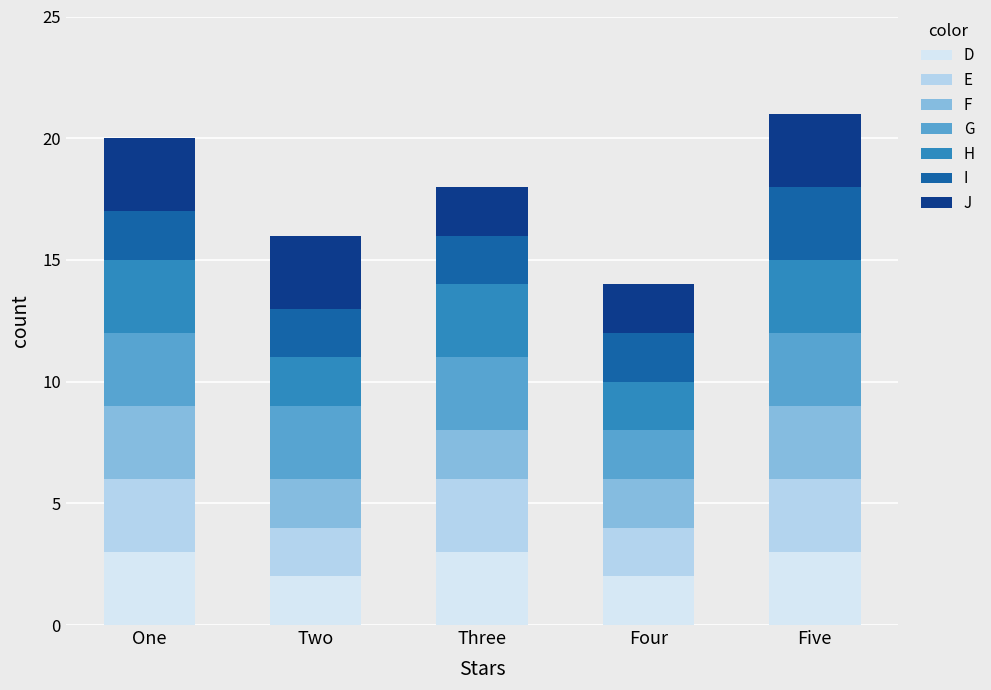

True or false: D has a value of 3 at Two.

False